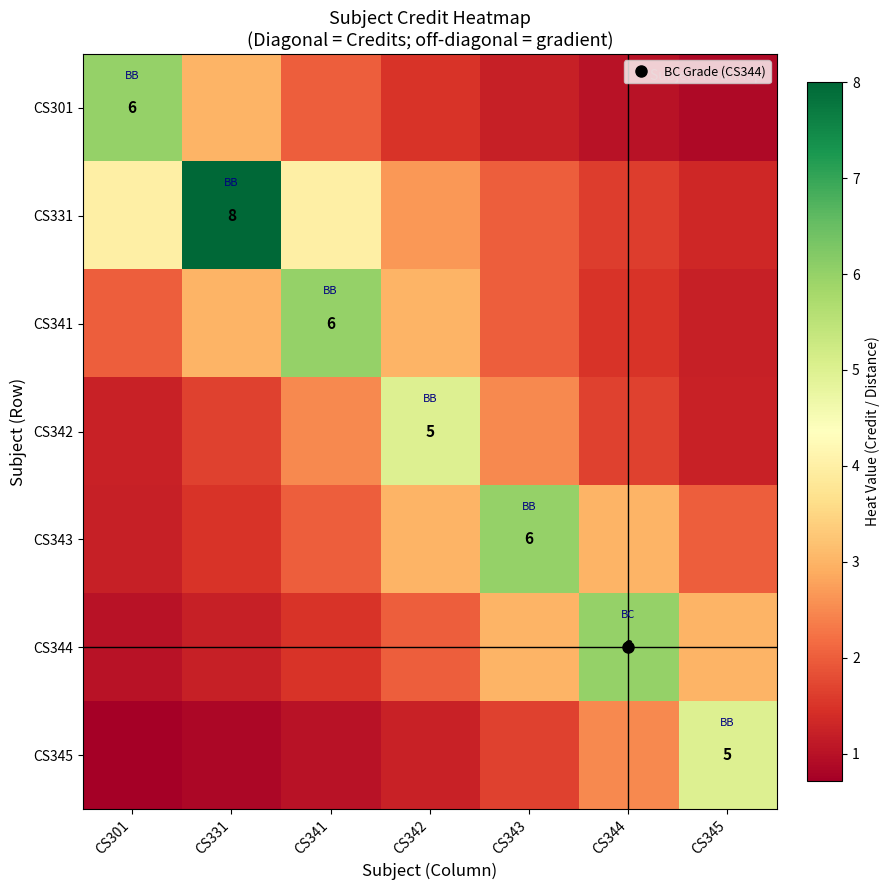

Is it true that CS331 equals 0.8 at CS344?

False